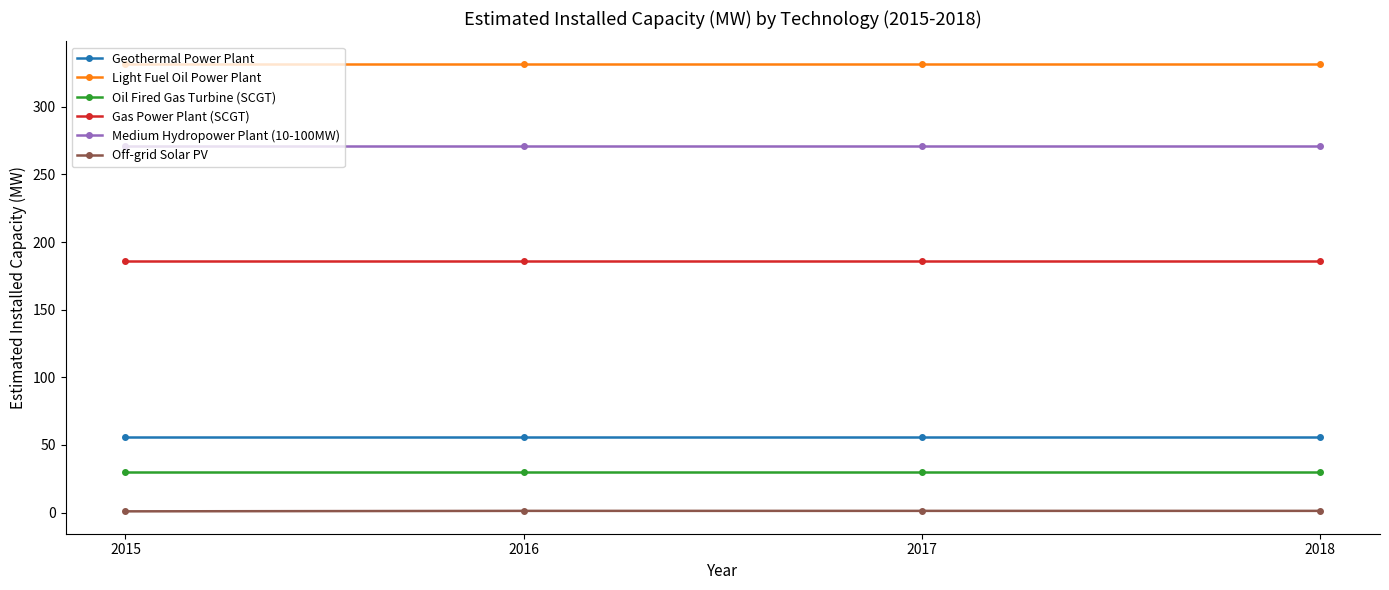

What is the maximum value for Geothermal Power Plant?

56.0